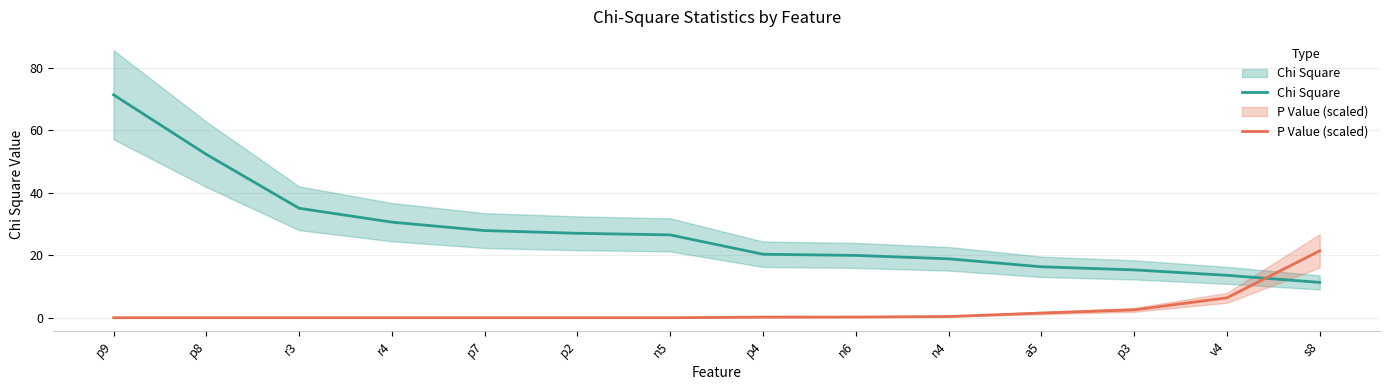

What position from the left is p4?

8